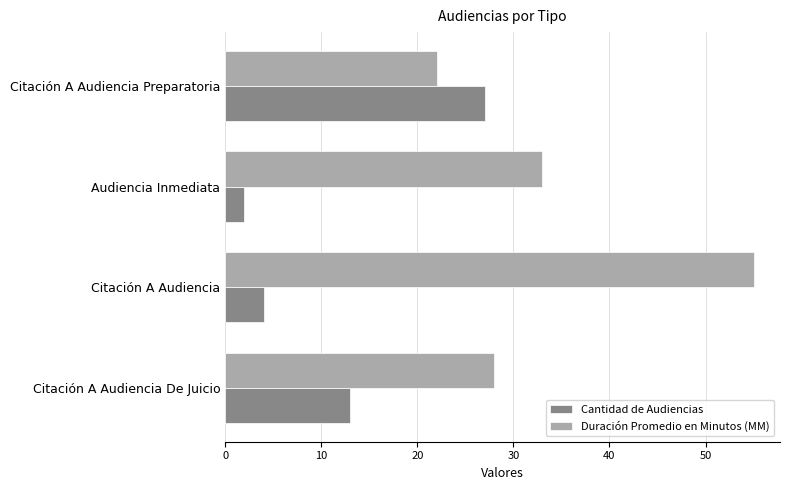

What is the difference between the maximum and minimum values in the Cantidad de Audiencias series?

25